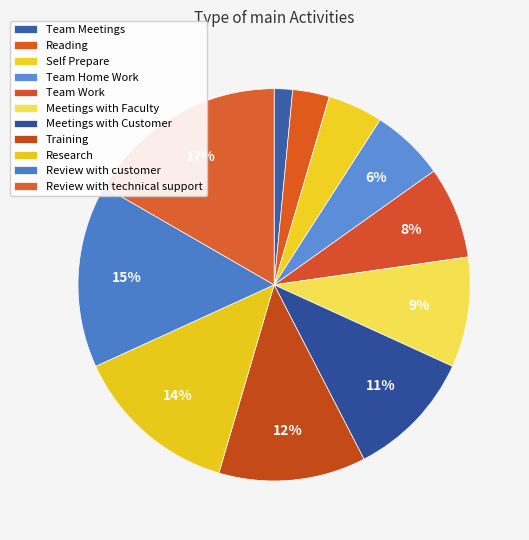

What percentage is the Self Prepare slice, to the nearest percent?

5%